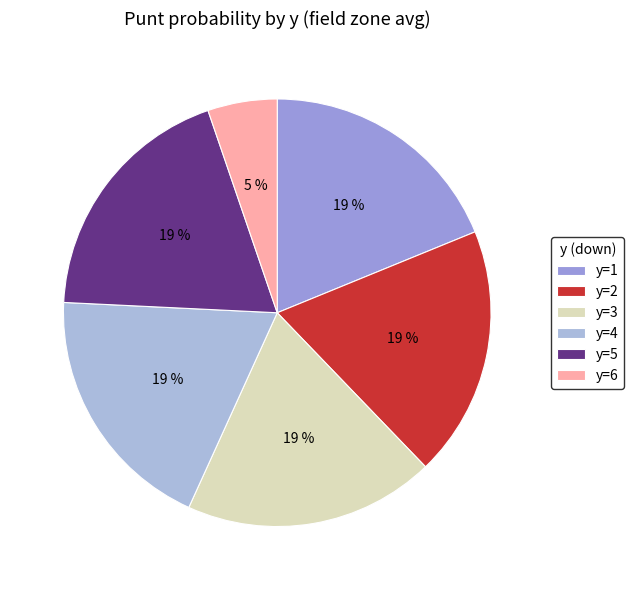

What is the largest slice in the pie chart?

y=2